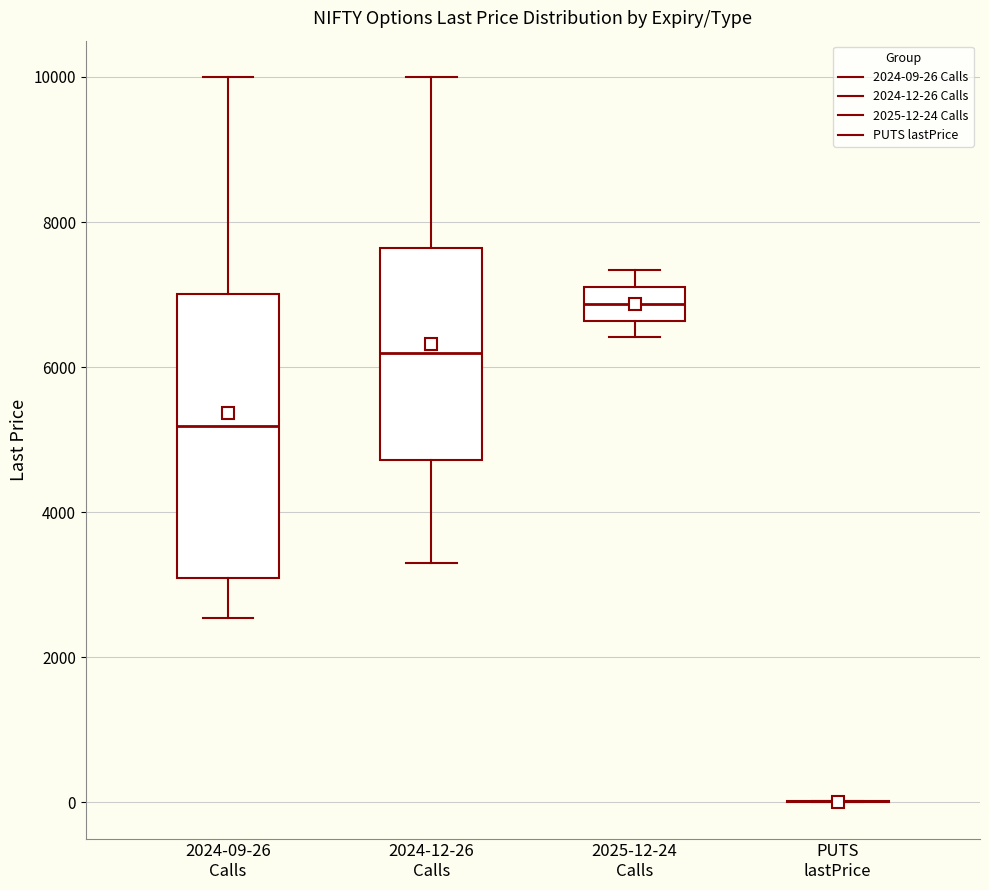

Reading left to right, transcribe this box plot: for each box, give where its median line is, the range the box spans, and where its two whiskers end, as read against the y-axis. The values are not printed on the chart, so give them approximately, as read against the axis.

2024-09-26 Calls: median 5200, box 3000 to 7000, whiskers 2600 to 10000
2024-12-26 Calls: median 6200, box 4800 to 7600, whiskers 3400 to 10000
2025-12-24 Calls: median 6800, box 6600 to 7200, whiskers 6400 to 7400
PUTS lastPrice: box collapsed to a line at 0, whiskers 0 to 0